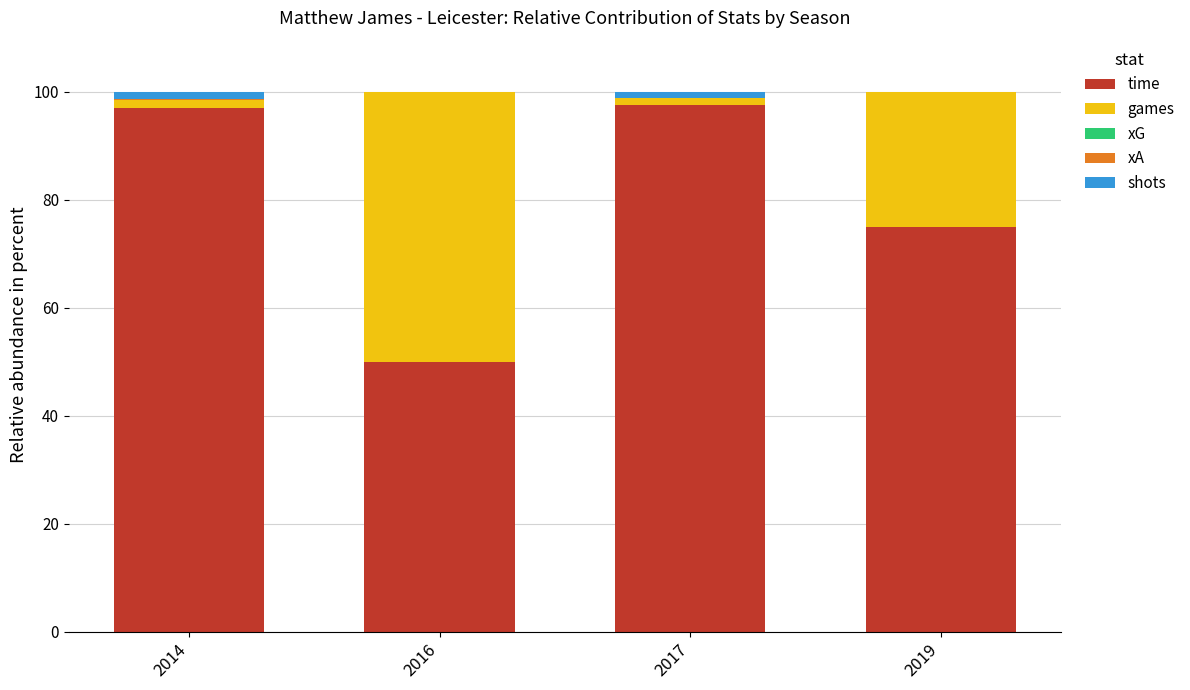

What is the total value across all series at 2019?

100.0